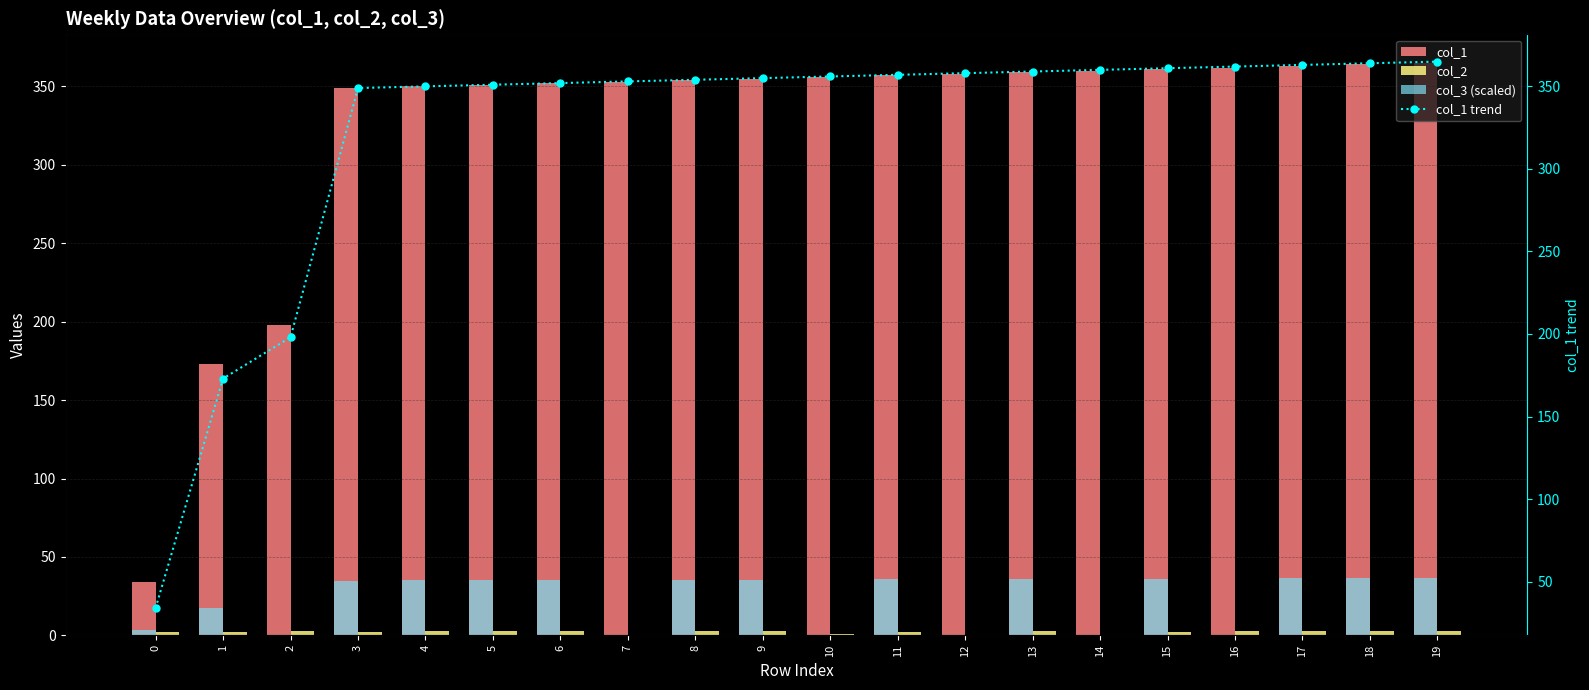

Between 6 and 18, which series saw the biggest shift?

col_1